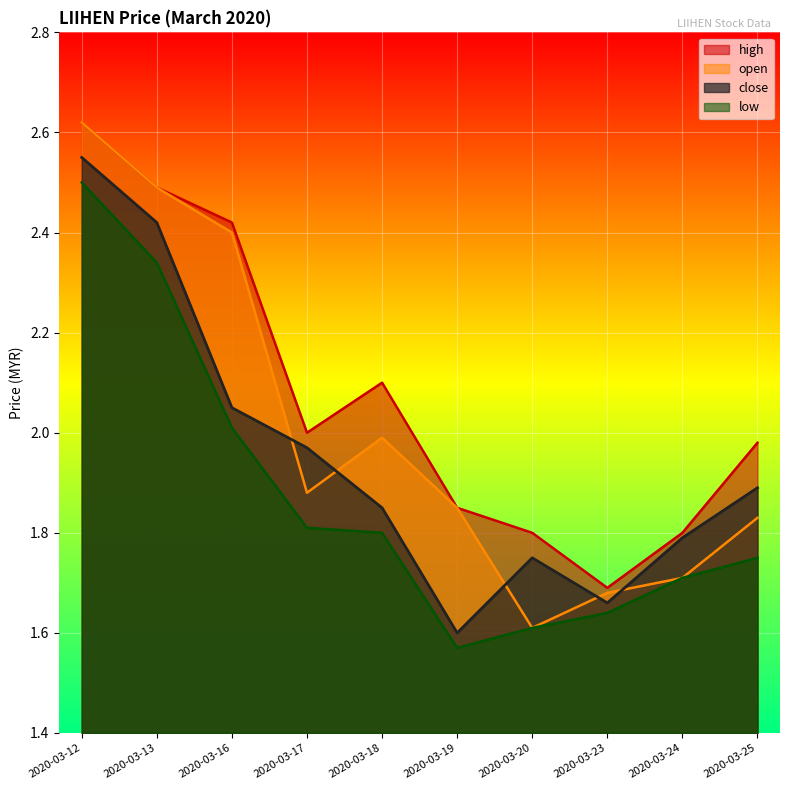

How many categories are shown in the chart?

10